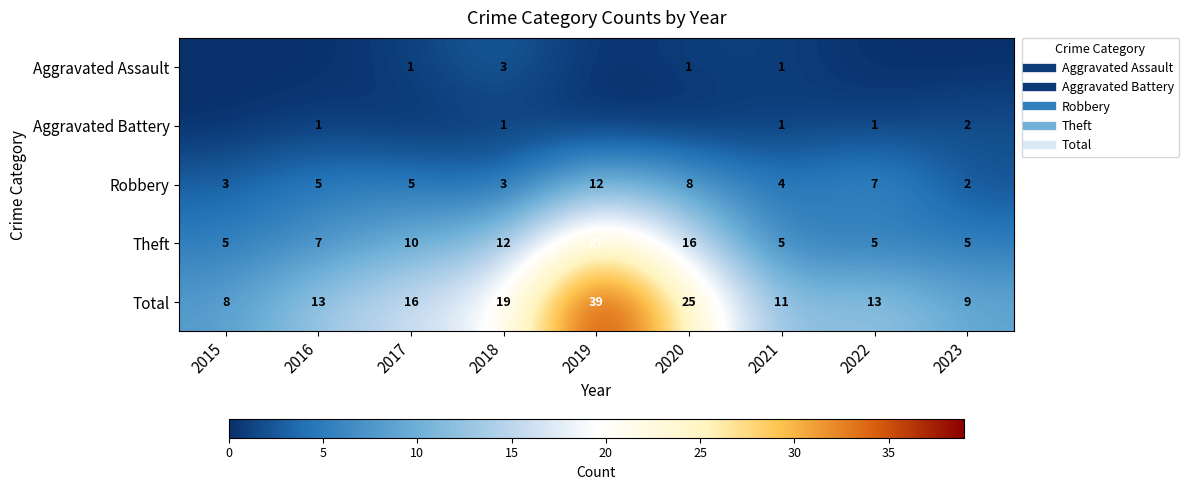

Which category has the lowest value in the Theft series?

2015